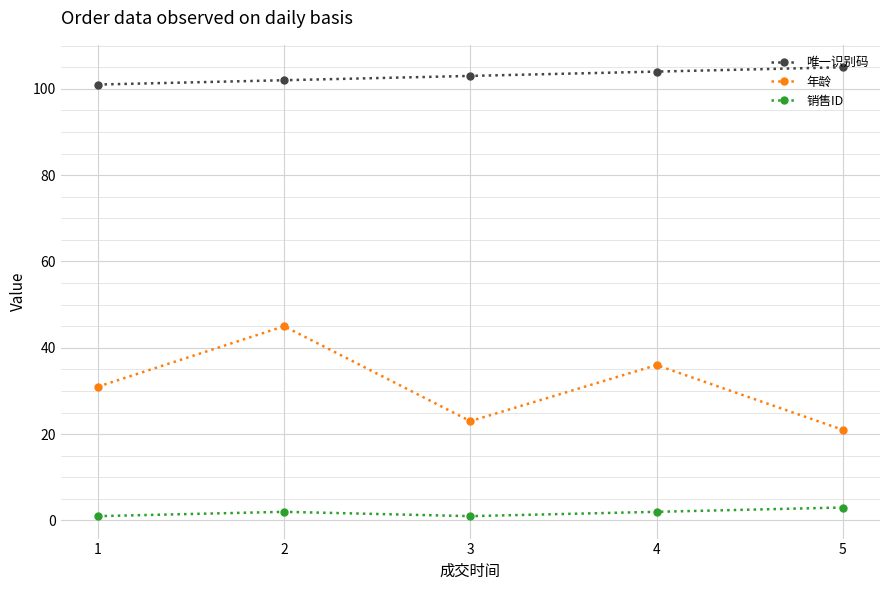

True or false: 年龄 has a value of 23 at 3.

True